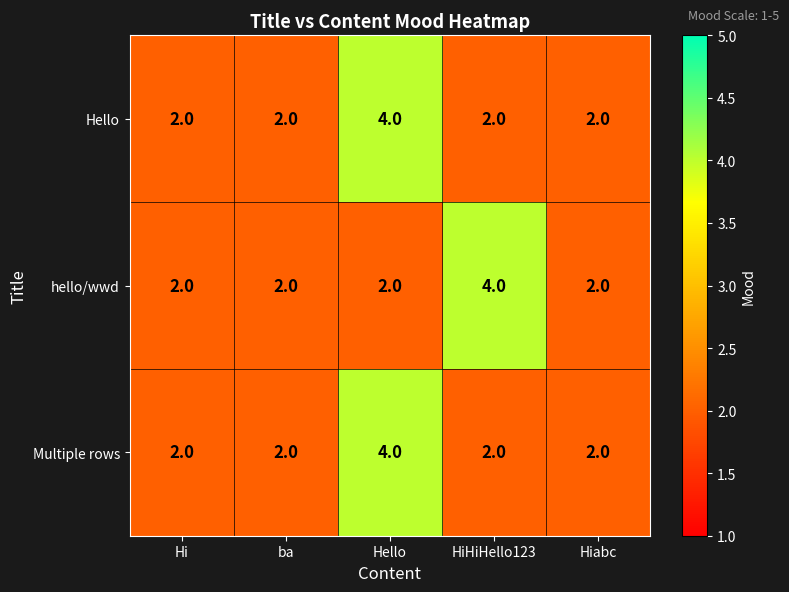

What is the maximum value shown in the chart?

4